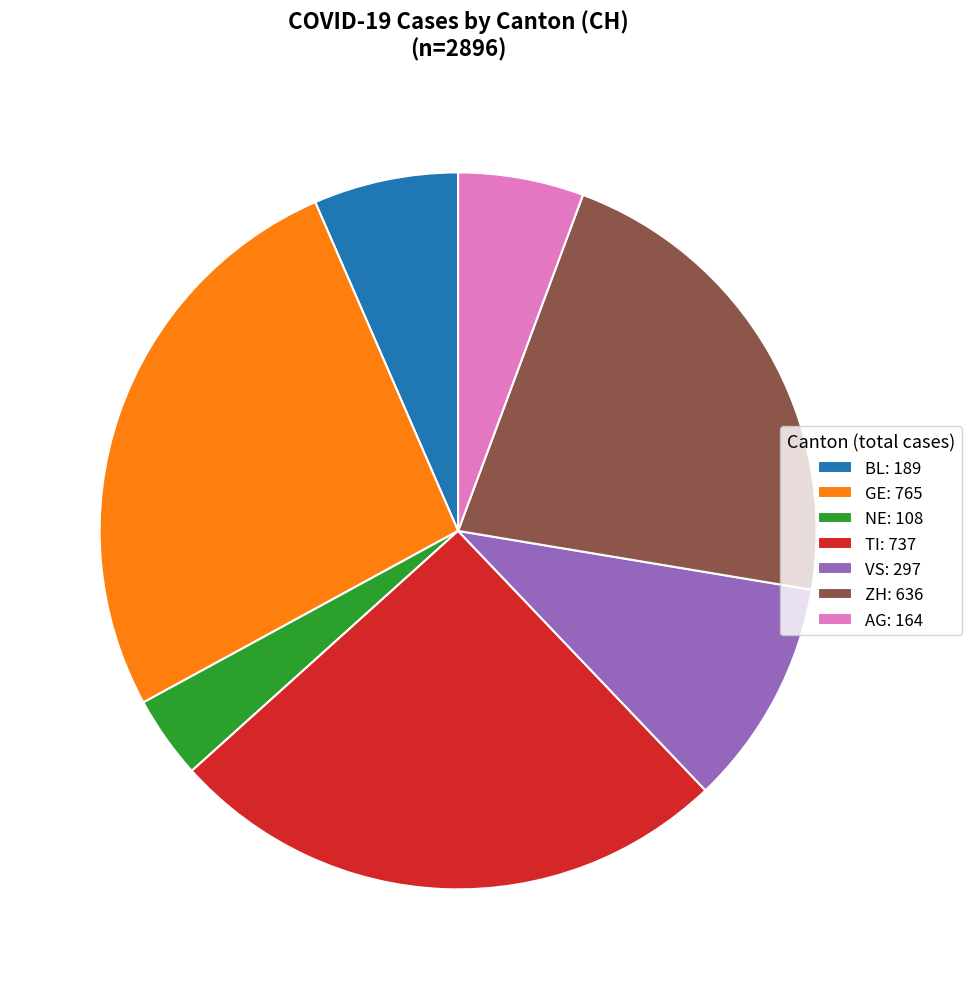

Which slice is the smallest?

NE: 108